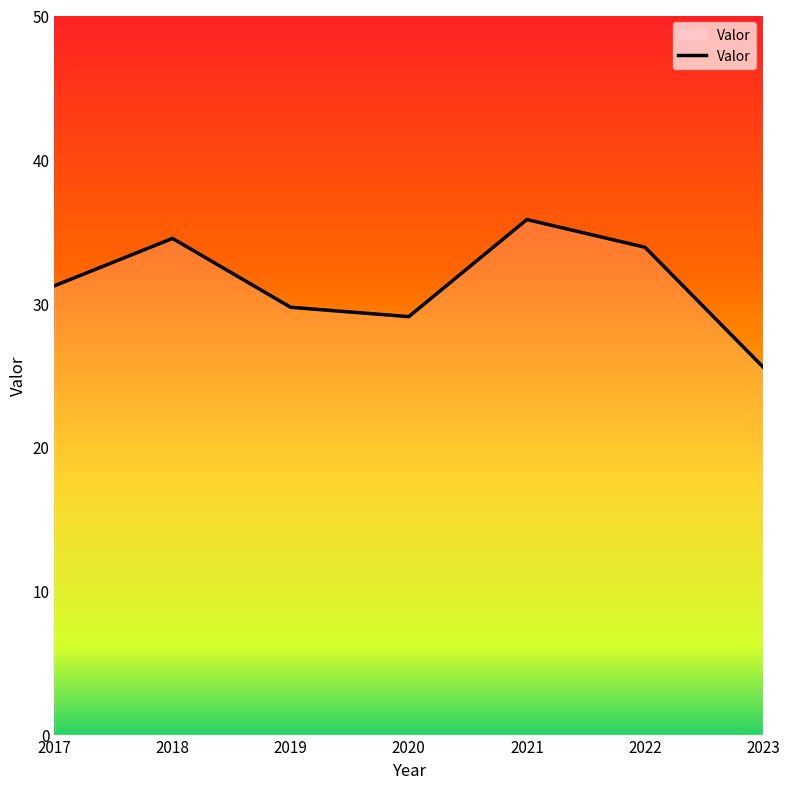

Is it true that the value at 2022 is 20.3?

False